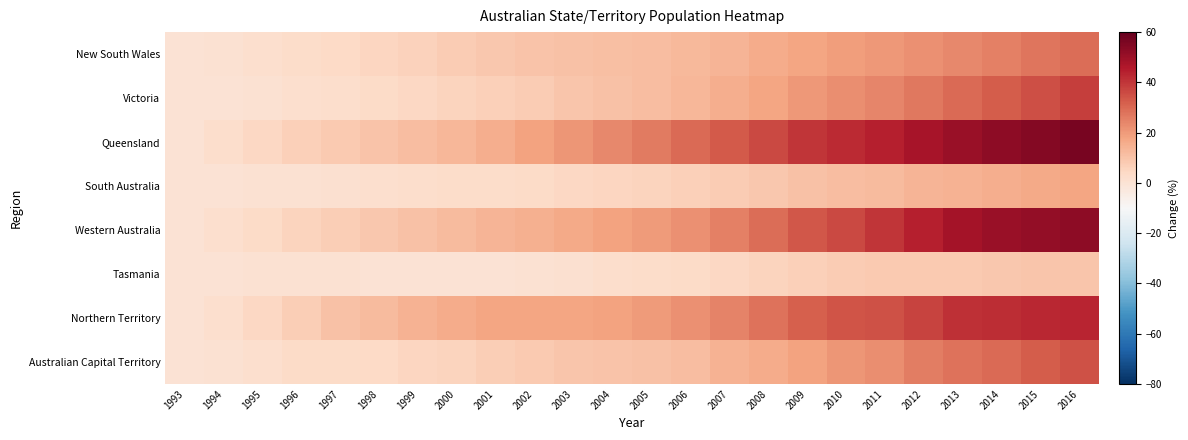

Reading right to left, what are all the values shown in this chart?

New South Wales: 2016=29.1	2015=27.2	2014=25.4	2013=23.6	2012=21.9	2011=20.4	2010=19.2	2009=17.7	2008=15.8	2007=14.0	2006=12.5	2005=11.6	2004=10.9	2003=10.4	2002=9.8	2001=8.9	2000=7.5	1999=6.3	1998=5.2	1997=4.2	1996=3.0	1995=1.8	1994=0.8	1993=0.0
Victoria: 2016=38.5	2015=35.2	2014=32.2	2013=29.4	2012=26.7	2011=24.1	2010=22.4	2009=20.4	2008=17.8	2007=15.5	2006=13.4	2005=11.8	2004=10.4	2003=9.2	2002=8.0	2001=6.7	2000=5.4	1999=4.3	1998=3.2	1997=2.4	1996=1.6	1995=0.8	1994=0.2	1993=0.0
Queensland: 2016=56.6	2015=54.5	2014=52.6	2013=50.3	2012=47.6	2011=44.6	2010=42.3	2009=39.8	2008=36.3	2007=32.8	2006=29.4	2005=26.6	2004=23.7	2003=20.9	2002=18.0	2001=15.4	2000=13.3	1999=11.6	1998=10.0	1997=8.4	1996=6.7	1995=4.6	1994=2.3	1993=0.0
South Australia: 2016=17.4	2015=16.7	2014=15.7	2013=14.6	2012=13.6	2011=12.4	2010=11.6	2009=10.3	2008=8.9	2007=7.7	2006=6.4	2005=5.5	2004=4.8	2003=4.2	2002=3.6	2001=3.1	2000=2.7	1999=2.2	1998=1.7	1997=1.2	1996=0.7	1995=0.5	1994=0.3	1993=0.0
Western Australia: 2016=52.4	2015=51.6	2014=50.3	2013=48.5	2012=44.6	2011=40.2	2010=36.5	2009=33.4	2008=29.4	2007=25.5	2006=22.2	2005=19.8	2004=17.9	2003=16.3	2002=14.9	2001=13.6	2000=11.9	1999=10.4	1998=8.8	1997=7.1	1996=5.3	1995=3.4	1994=1.5	1993=0.0
Tasmania: 2016=9.7	2015=9.2	2014=8.9	2013=8.6	2012=8.4	2011=8.4	2010=7.8	2009=6.9	2008=5.6	2007=4.5	2006=3.7	2005=3.0	2004=2.4	2003=1.4	2002=0.5	2001=0.4	2000=0.2	1999=0.2	1998=0.3	1997=0.6	1996=0.8	1995=0.5	1994=0.3	1993=0.0
Northern Territory: 2016=43.1	2015=42.7	2014=41.9	2013=41.4	2012=37.4	2011=34.7	2010=33.8	2009=31.6	2008=28.1	2007=24.5	2006=21.8	2005=19.9	2004=18.0	2003=17.5	2002=17.8	2001=17.5	2000=16.0	1999=14.2	1998=12.3	1997=10.5	1996=7.5	1995=4.6	1994=1.9	1993=0.0
Australian Capital Territory: 2016=34.6	2015=32.3	2014=29.9	2013=28.0	2012=25.6	2011=22.8	2010=20.7	2009=18.4	2008=16.2	2007=14.3	2006=11.8	2005=10.6	2004=9.7	2003=9.2	2002=8.3	2001=7.3	2000=5.8	1999=4.8	1998=3.9	1997=3.6	1996=3.3	1995=2.0	1994=0.8	1993=0.0